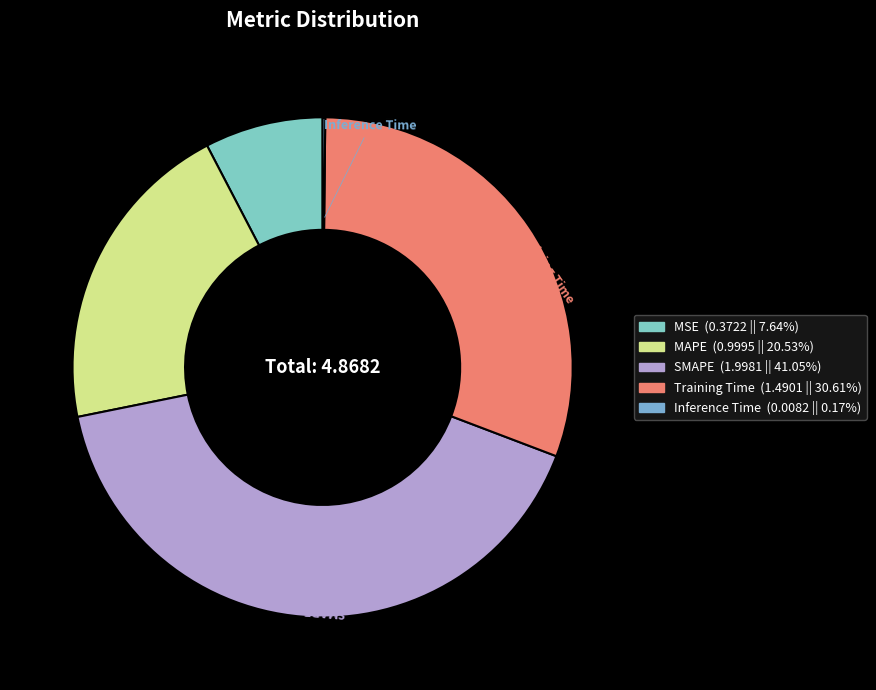

Which slice is the largest?

SMAPE